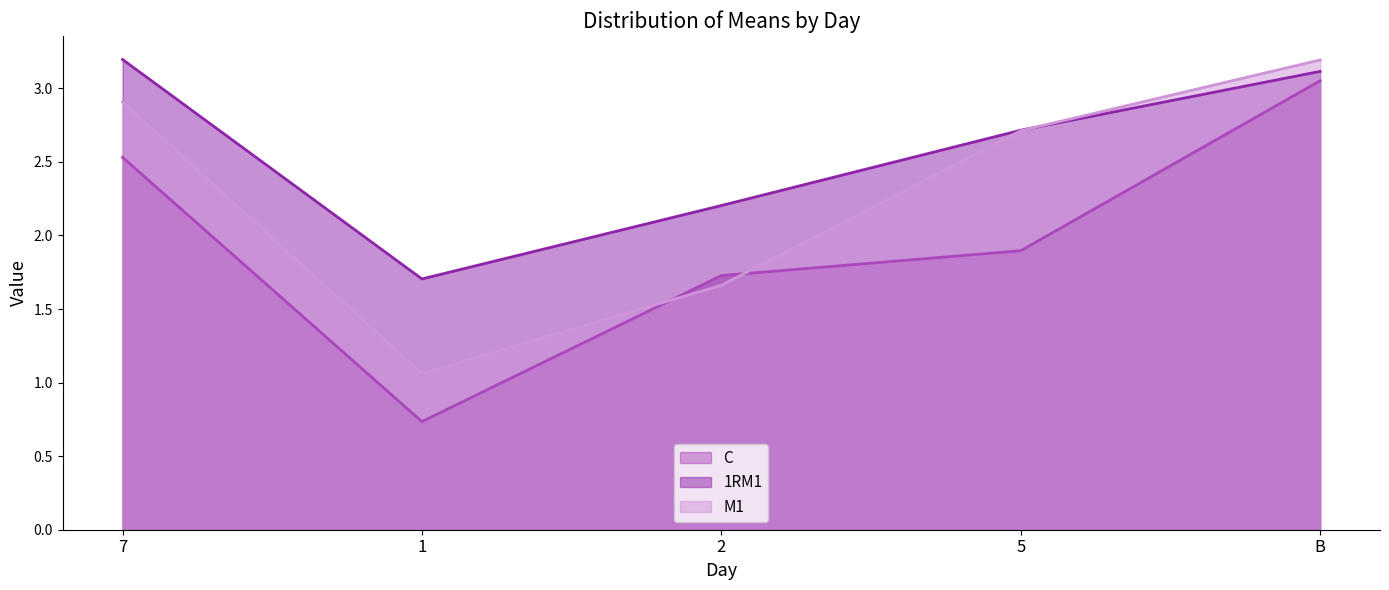

How many times do 1RM1 and M1 cross each other?

1